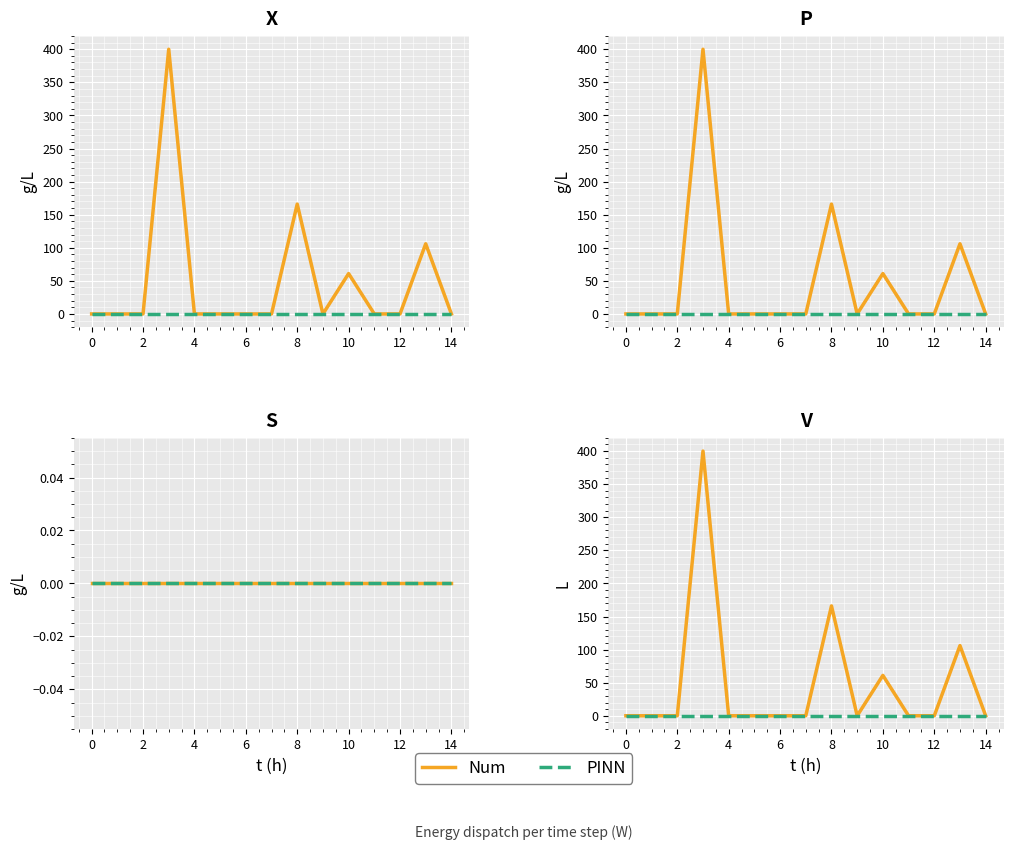

How many positive values does the Num series have?

4